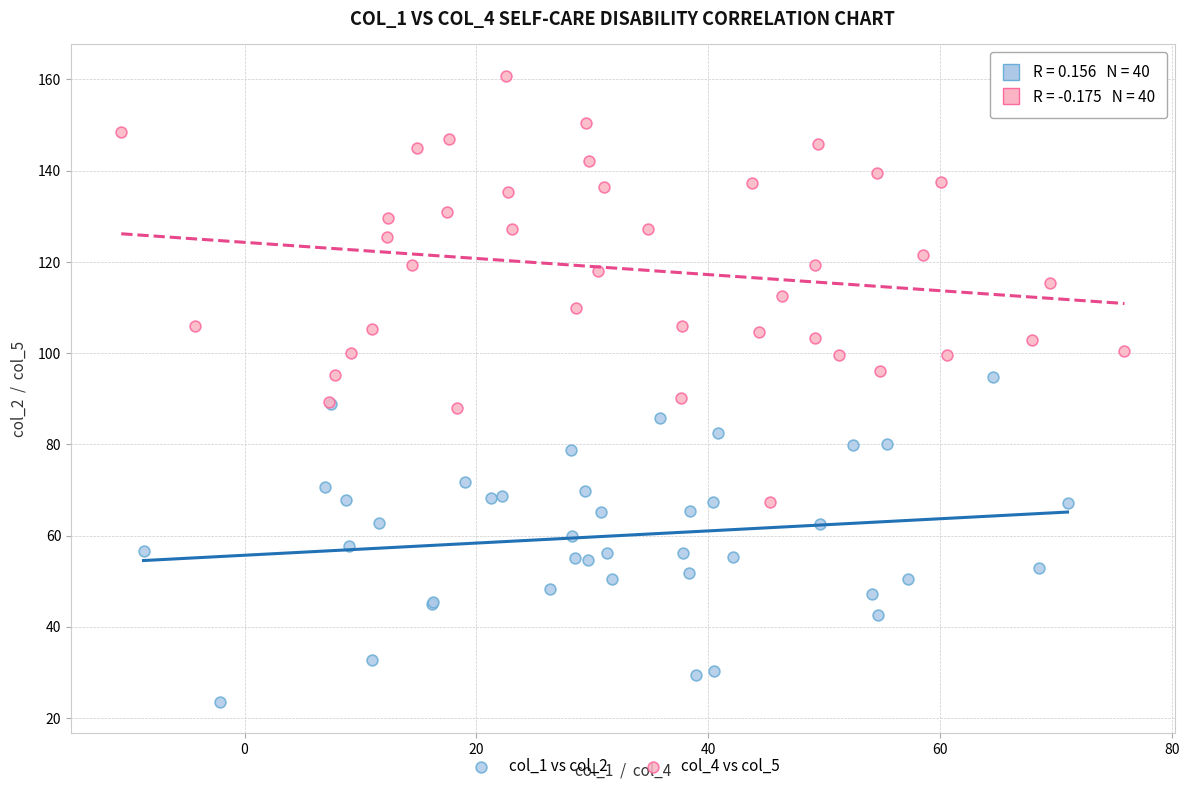

Which series reaches the maximum Y coordinate?

col_4 vs col_5